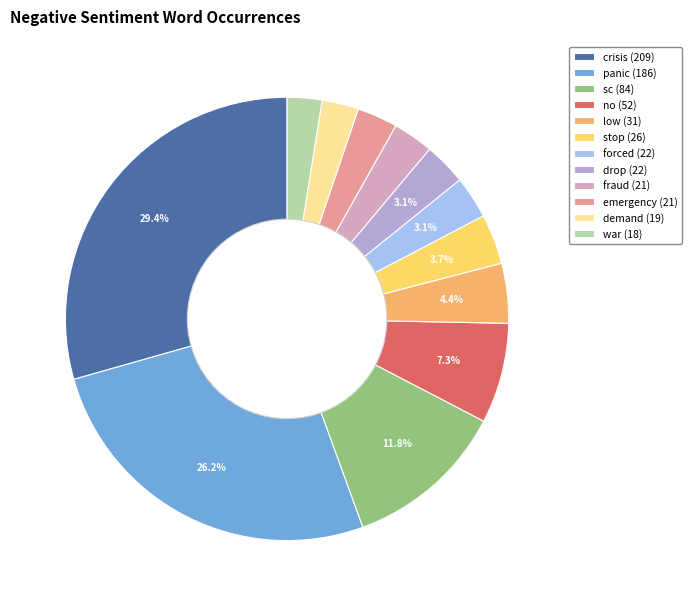

To the nearest percent, what is the difference between the forced and crisis slice percentages?

26%